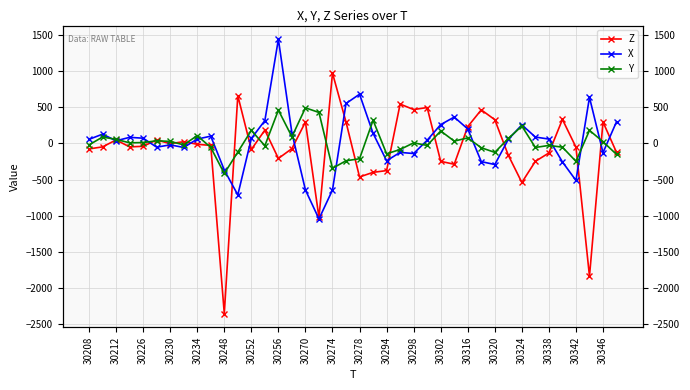

What is the average value of the Z series?

-80